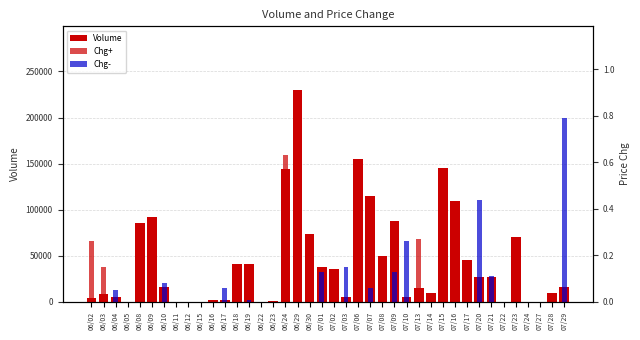

Reading left to right, transcribe all the data shown in this chart.

Volume: 4000.0	9000.0	5000.0	0.0	86000.0	92000.0	16000.0	0.0	0.0	0.0	2000.0	2000.0	41000.0	41000.0	0.0	1000.0	144000.0	230000.0	74000.0	38000.0	36000.0	5000.0	155000.0	115000.0	50000.0	88000.0	5000.0	15000.0	10000.0	145000.0	110000.0	45000.0	27000.0	27000.0	0.0	70000.0	0.0	0.0	10000.0	16000.0
Chg+: 0.3	0.1	0.0	0.0	0.0	0.1	0.0	0.0	0.0	0.0	0.0	0.0	0.1	0.0	0.0	0.0	0.6	0.3	0.2	0.0	0.0	0.0	0.2	0.0	0.1	0.0	0.0	0.3	0.0	0.0	0.2	0.1	0.0	0.0	0.0	0.0	0.0	0.0	0.0	0.0
Chg-: 0.0	0.0	0.1	0.0	0.0	0.0	0.1	0.0	0.0	0.0	0.0	0.1	0.0	0.0	0.0	0.0	0.0	0.0	0.0	0.1	0.0	0.1	0.0	0.1	0.0	0.1	0.3	0.0	0.0	0.0	0.0	0.0	0.4	0.1	0.0	0.0	0.0	0.0	0.0	0.8